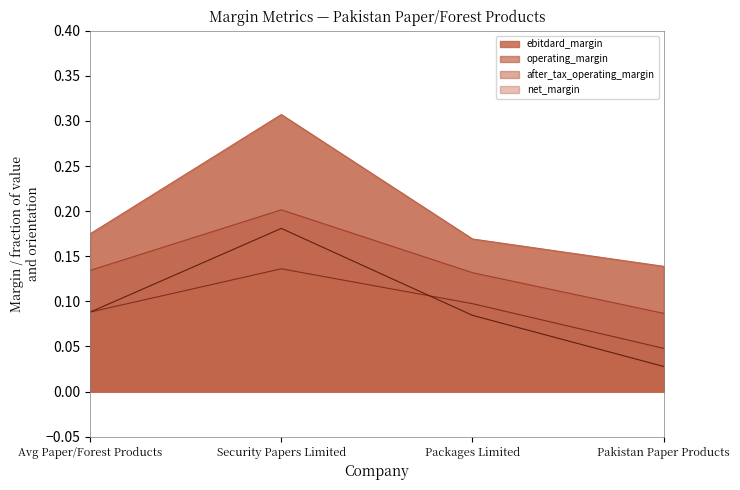

Which series has the widest spread of values?

ebitdard_margin